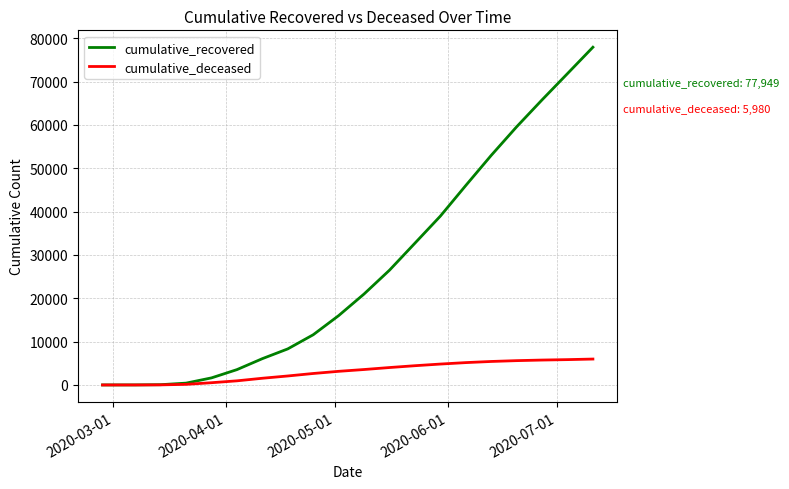

Which series has the widest spread of values?

cumulative_recovered